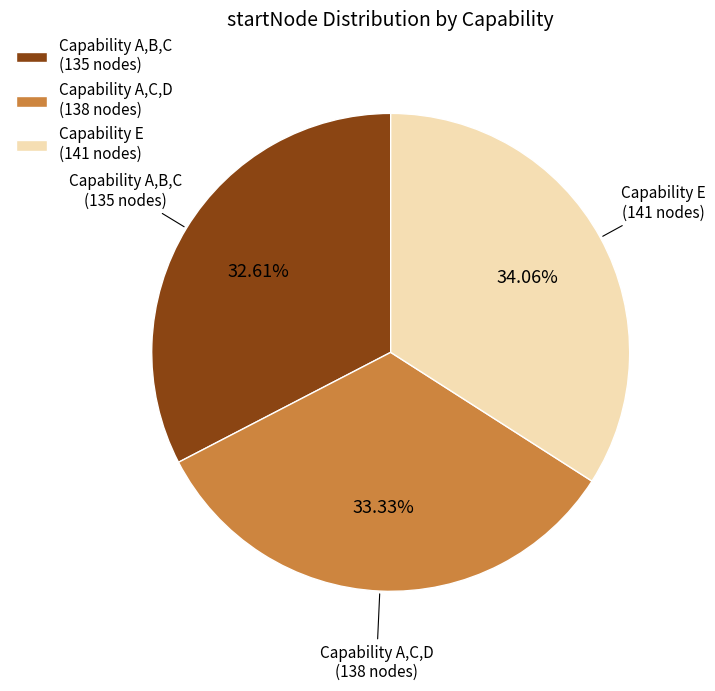

Do Capability A,B,C and Capability E together represent more than half of the pie?

Yes